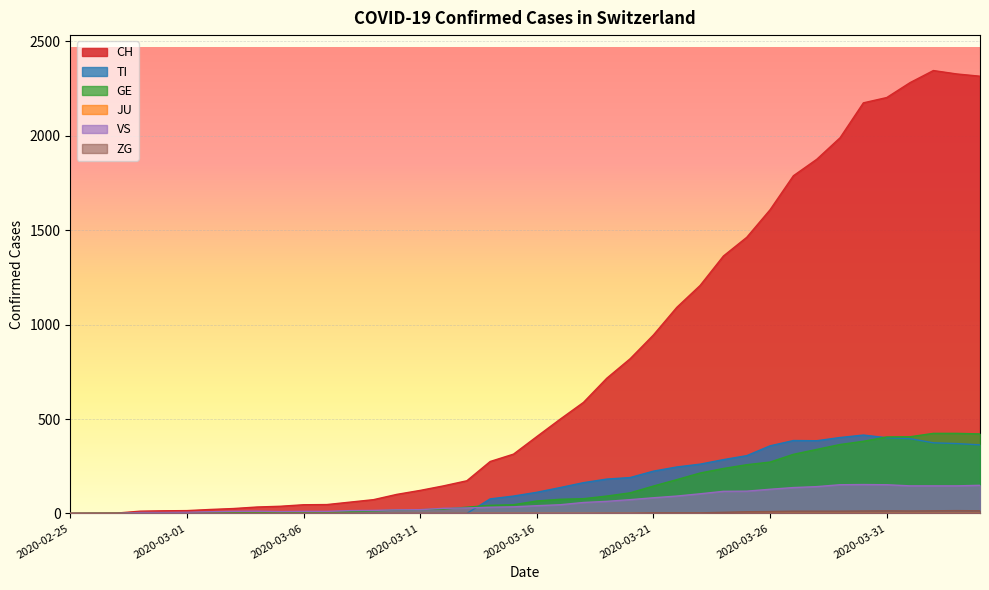

Reading left to right, list all the values displayed in this chart.

CH: 0	1	2	12	14	15	21	26	34	38	46	47	60	73	101	122	146	173	275	314	407	499	588	716	819	945	1091	1207	1363	1462	1608	1788	1875	1989	2174	2202	2281	2345	2327	2315
TI: 0	0	0	0	0	0	0	0	0	0	0	0	0	0	0	0	0	0	77	92	112	137	163	182	190	224	246	261	285	306	358	386	385	402	415	401	396	374	370	363
GE: 0	1	1	2	3	3	3	4	4	5	7	7	9	13	18	20	23	33	43	46	66	75	78	92	109	145	179	214	238	258	272	313	339	365	382	405	406	424	424	421
VS: 0	0	0	5	5	6	9	11	12	10	11	11	15	16	19	20	27	29	33	35	41	46	58	64	73	83	92	104	117	118	128	137	142	152	153	152	146	146	146	149
ZG: 0	0	0	0	0	0	0	0	0	0	0	0	0	0	0	0	0	0	0	0	0	0	0	1	1	3	3	3	6	9	10	12	12	12	13	14	13	14	15	14